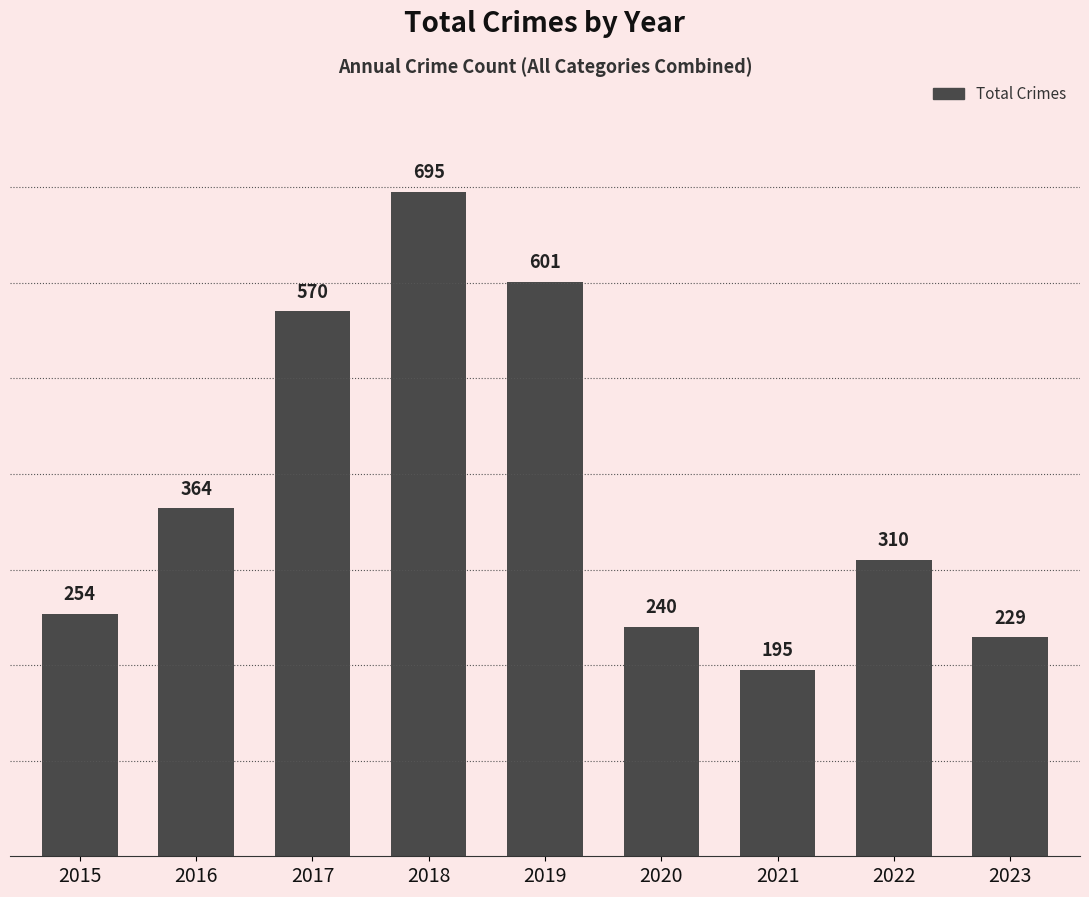

List the labels in order of value, largest first.

2018, 2019, 2017, 2016, 2022, 2015, 2020, 2023, 2021